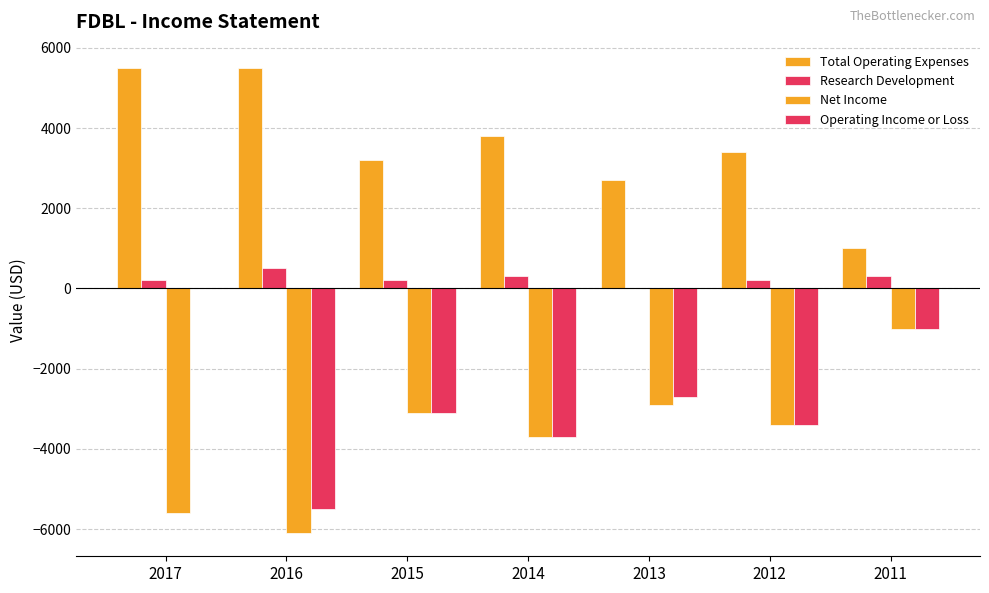

How many distinct data groups are displayed?

4